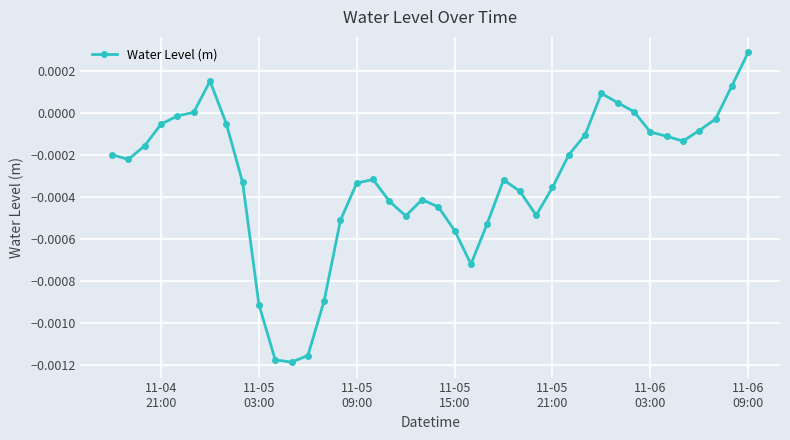

Does the chart display data point markers on the line(s)?

Yes